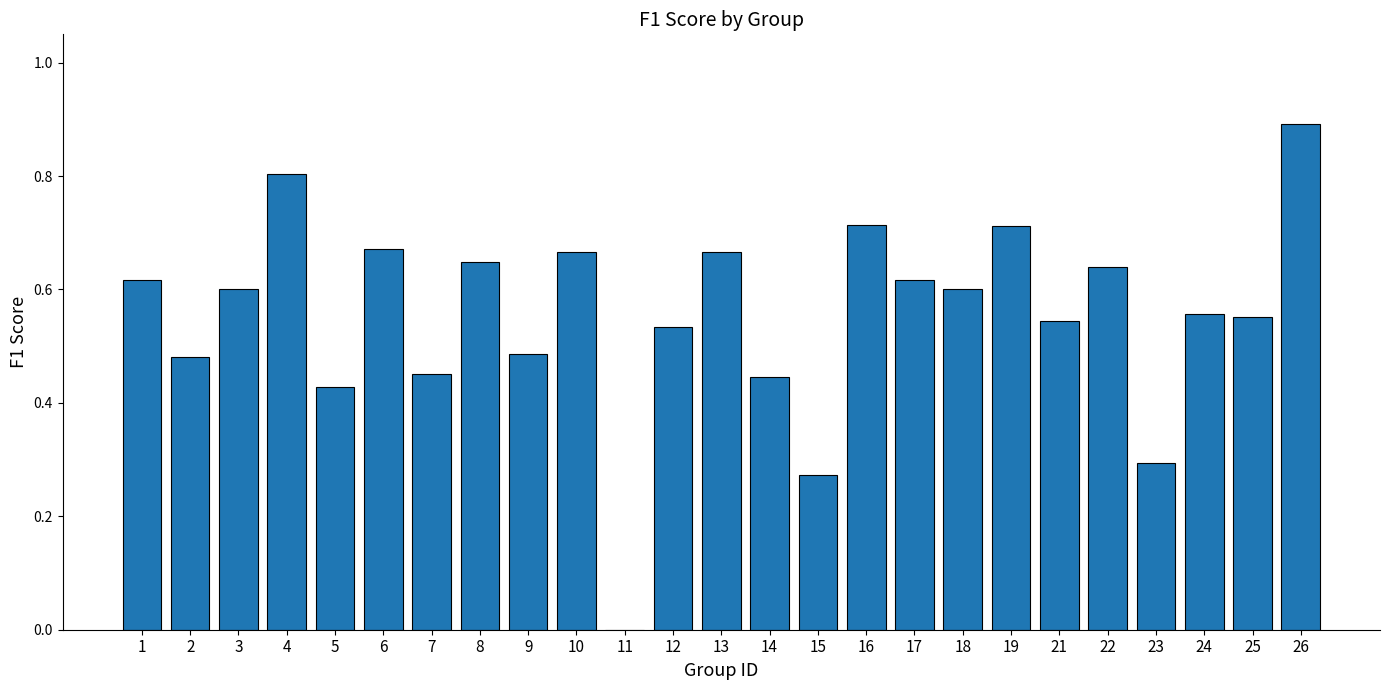

Is it true that the value at 26 is 0.4?

False